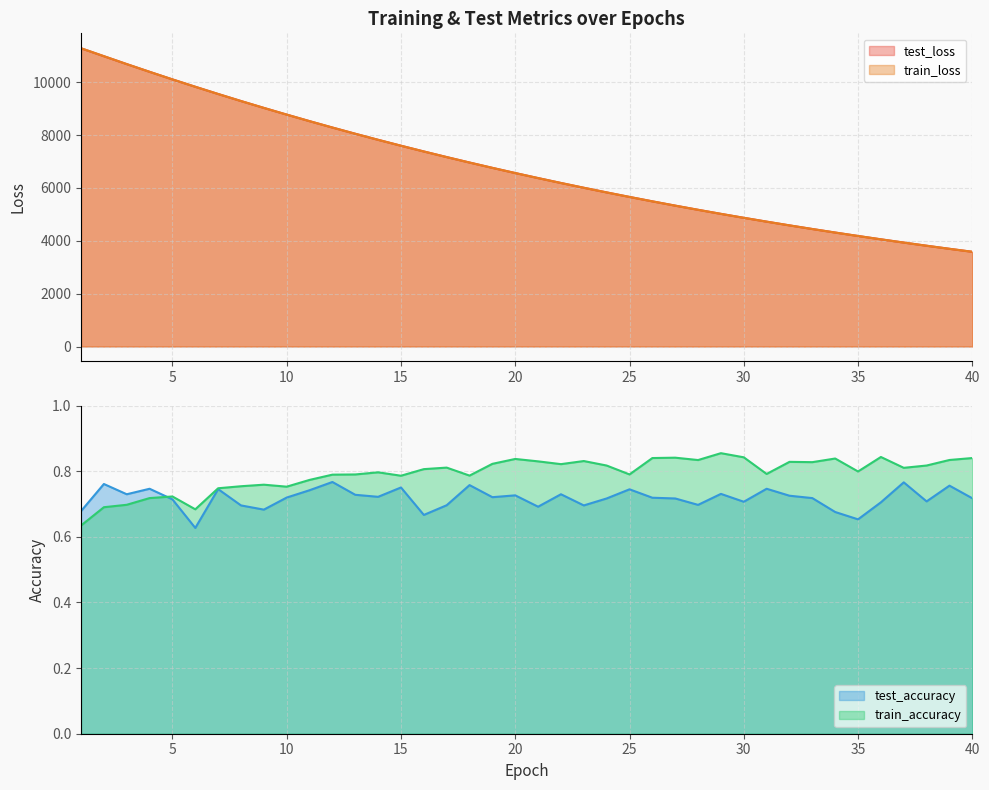

At which category is the sum across all series the highest?

1